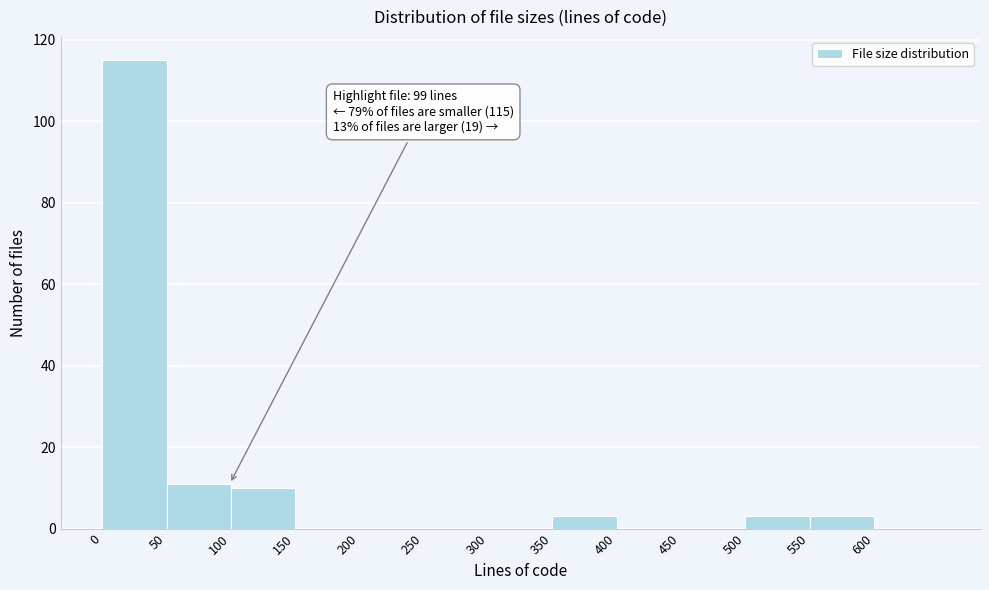

Which range on the x-axis has the tallest bar?

0 to 50